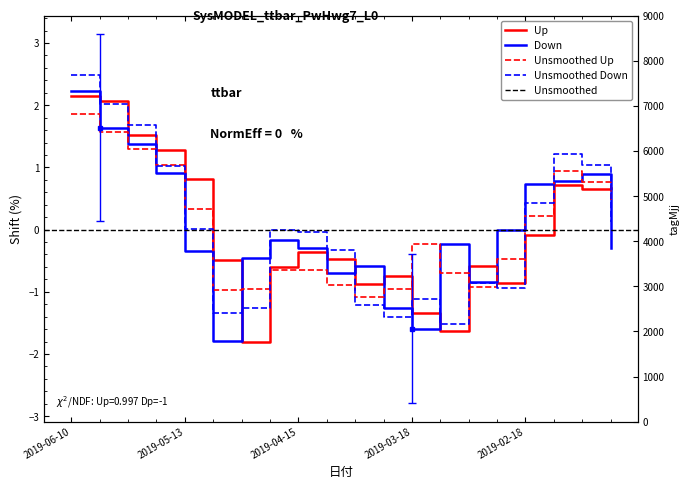

True or false: 高値 has more than 0 points higher than both neighbors.

True